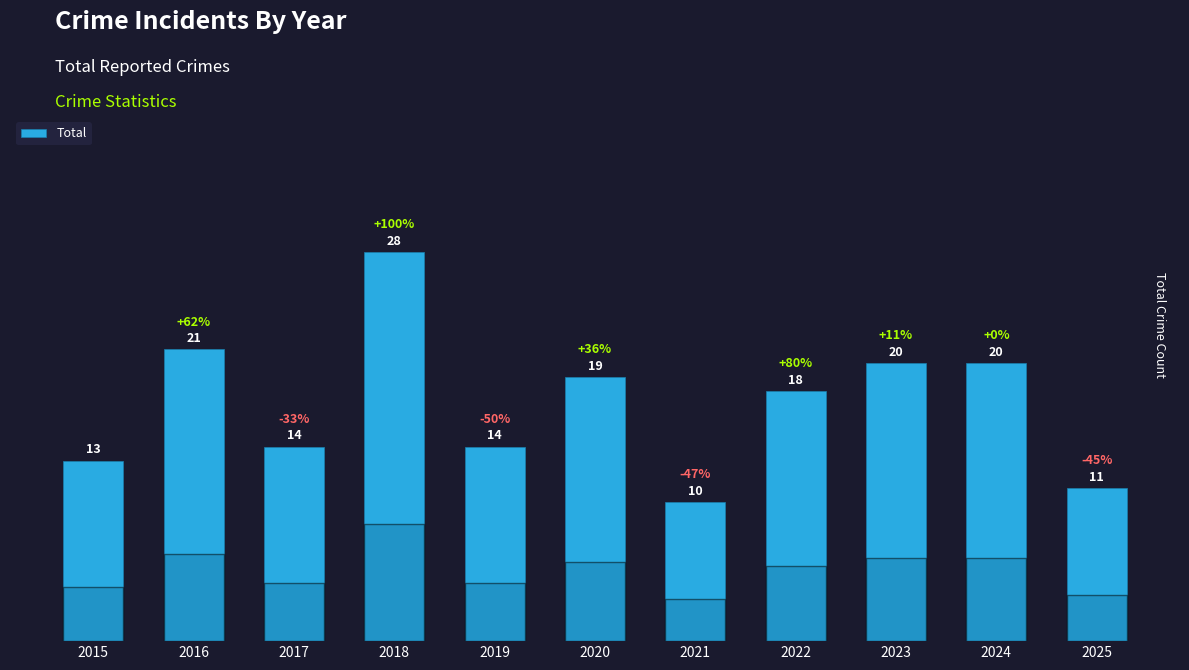

What is the difference between the values at 2021 and 2017?

4